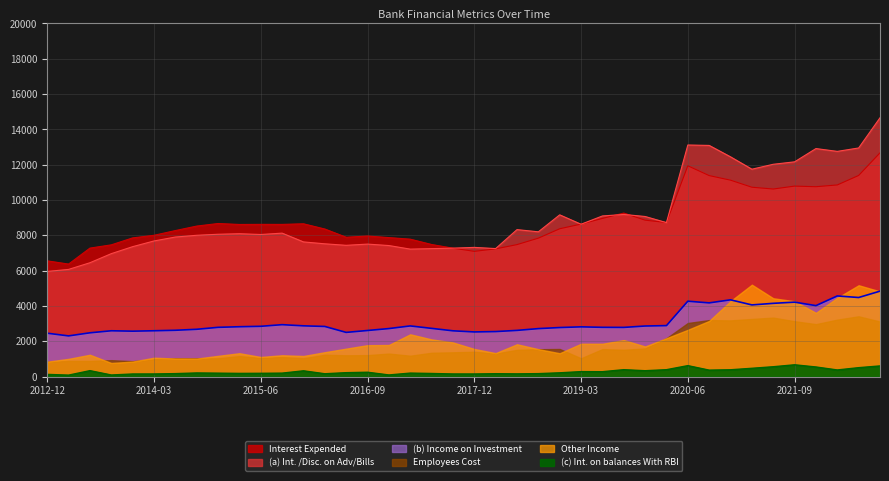

Which has a higher value, 2013-09-30 or 2020-09-30?

2020-09-30